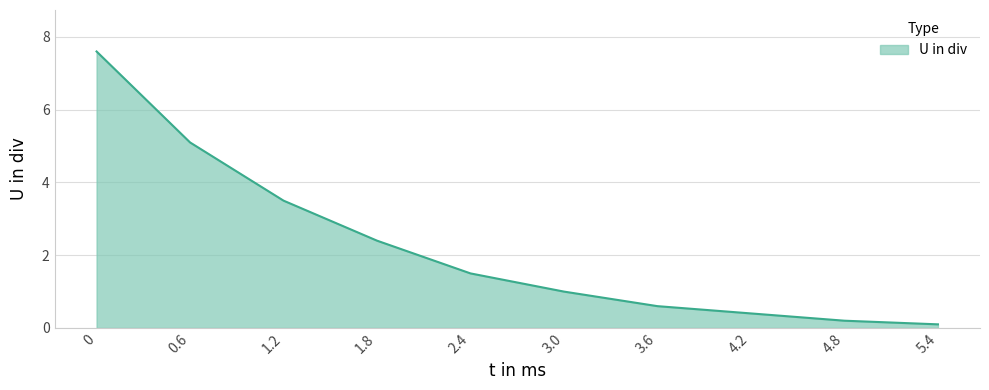

What is the ratio of the value at 1.2 to the value at 0?

0.5